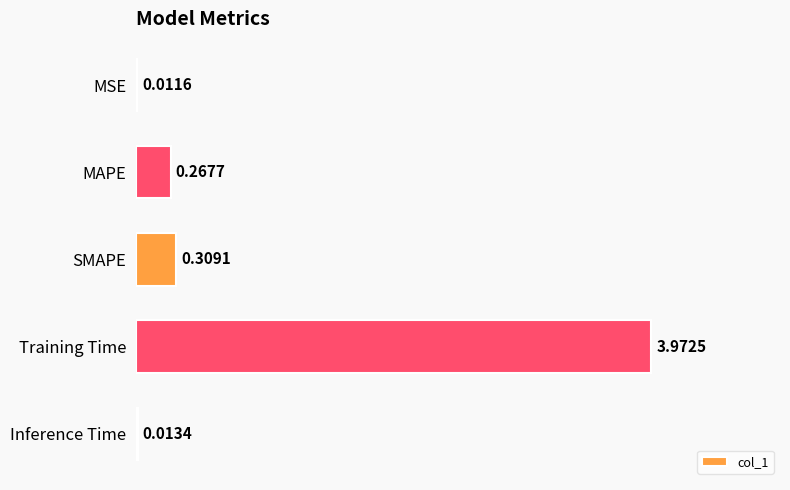

What is the change in value from MAPE to Training Time?

+3.7